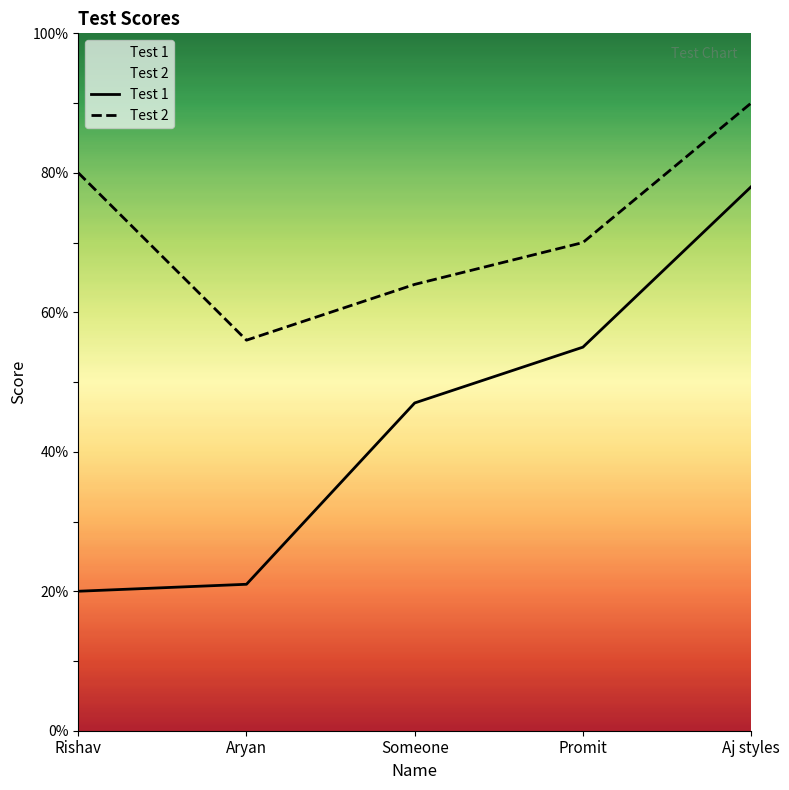

Which category has the lowest value across all series?

Rishav